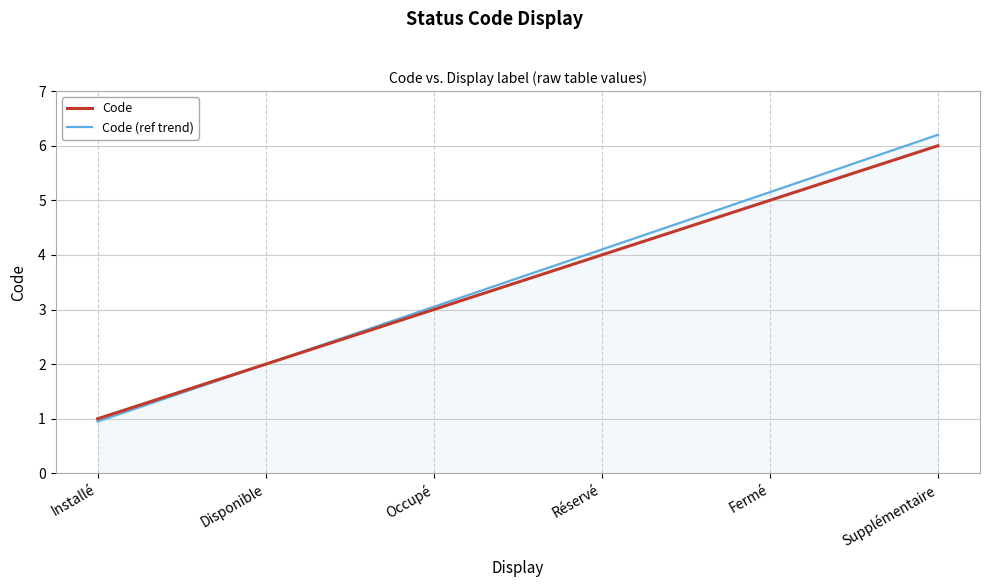

Reading left to right, extract all data points from this chart.

Code: 1.0	2.0	3.0	4.0	5.0	6.0
Code (ref trend): 1.0	2.0	3.1	4.1	5.2	6.2